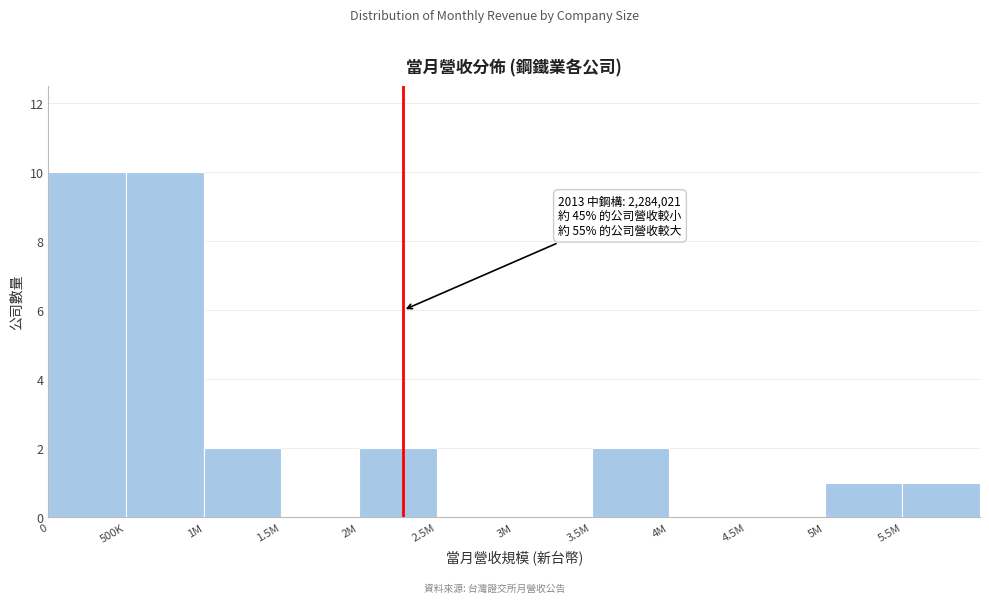

Reading right to left, what are all the values shown in this chart?

5.5M=1	5M=1	4.5M=0	4M=0	3.5M=2	3M=0	2.5M=0	2M=2	1.5M=0	1M=2	500K=10	0=10